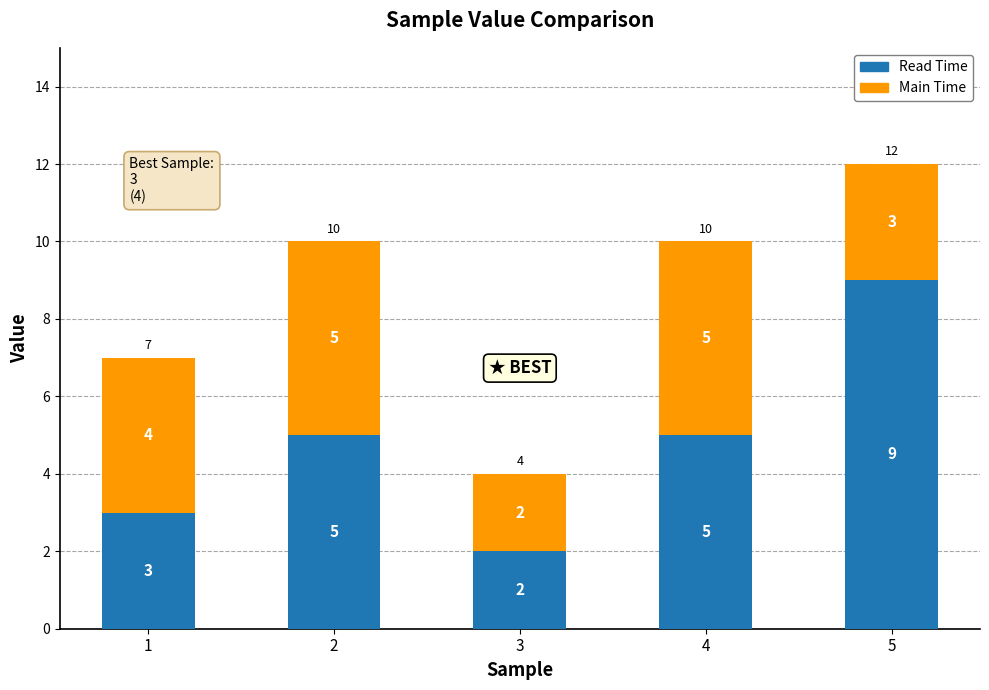

How many distinct data groups are displayed?

2